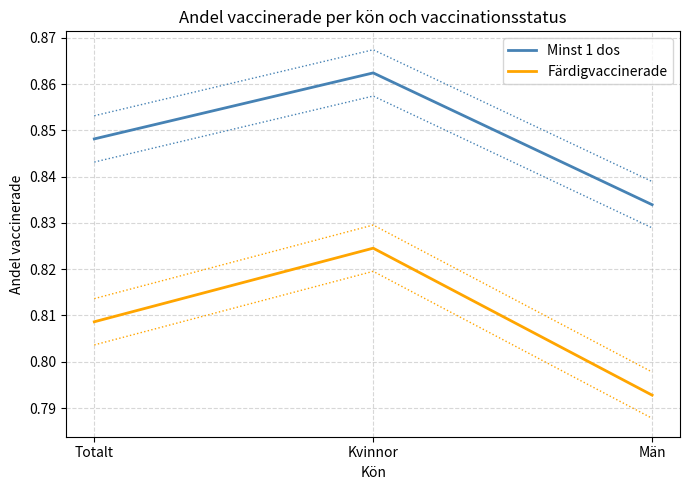

Reading left to right, list all the values displayed in this chart.

Minst 1 dos: 0.8	0.9	0.8
Färdigvaccinerade: 0.8	0.8	0.8